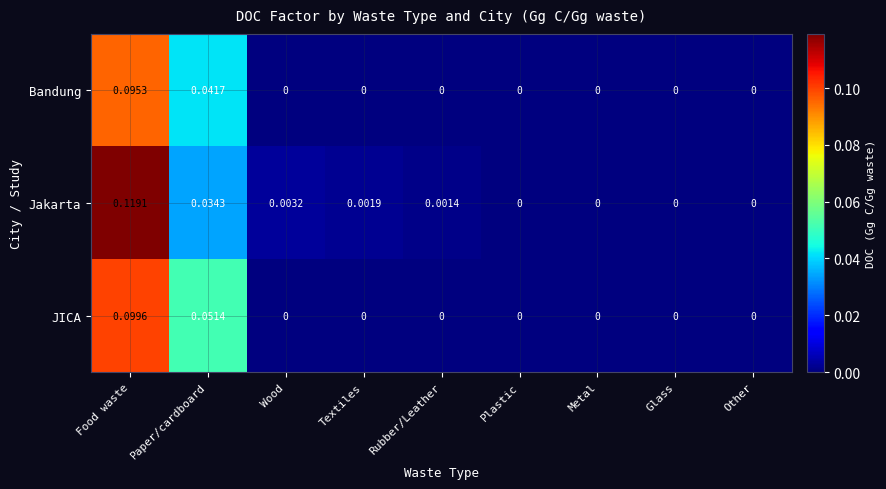

How many series are shown in this chart?

3